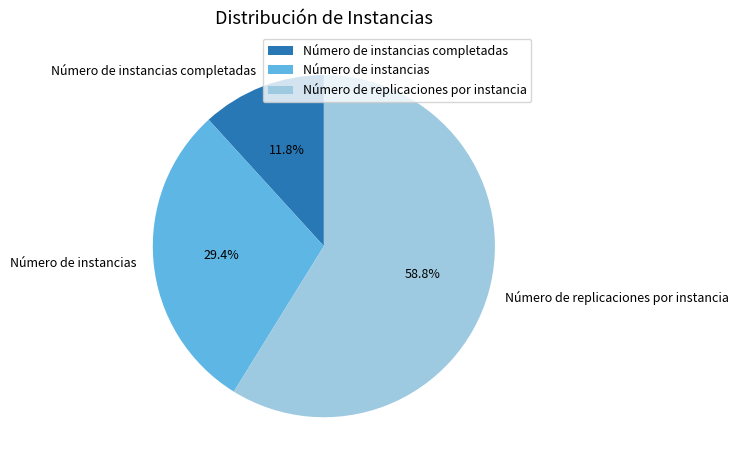

Which category has the biggest portion of the pie?

Número de replicaciones por instancia